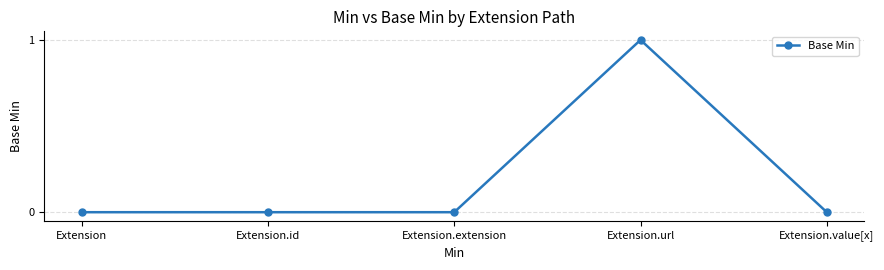

What is the value of the 4th point from the left?

1